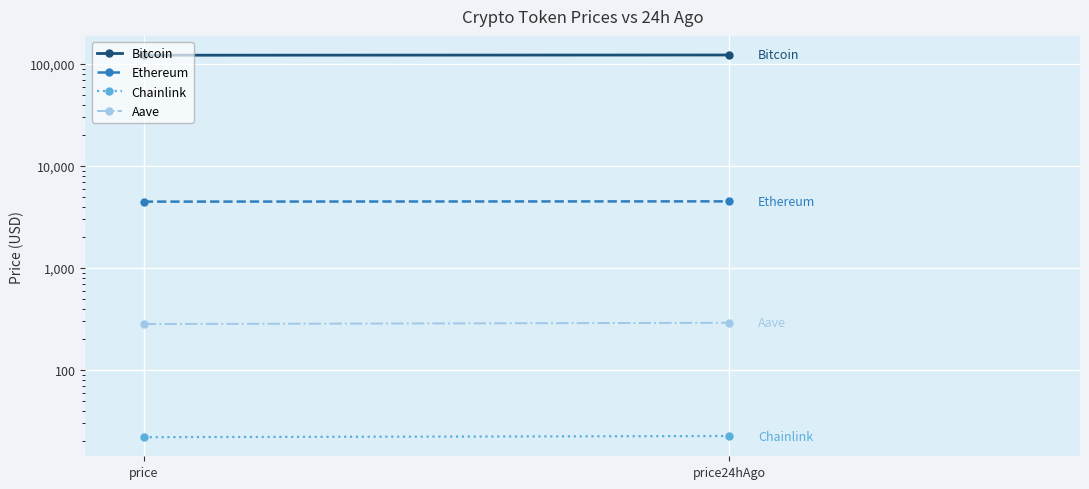

At price, list the series in order from largest to smallest.

Bitcoin, Ethereum, Aave, Chainlink